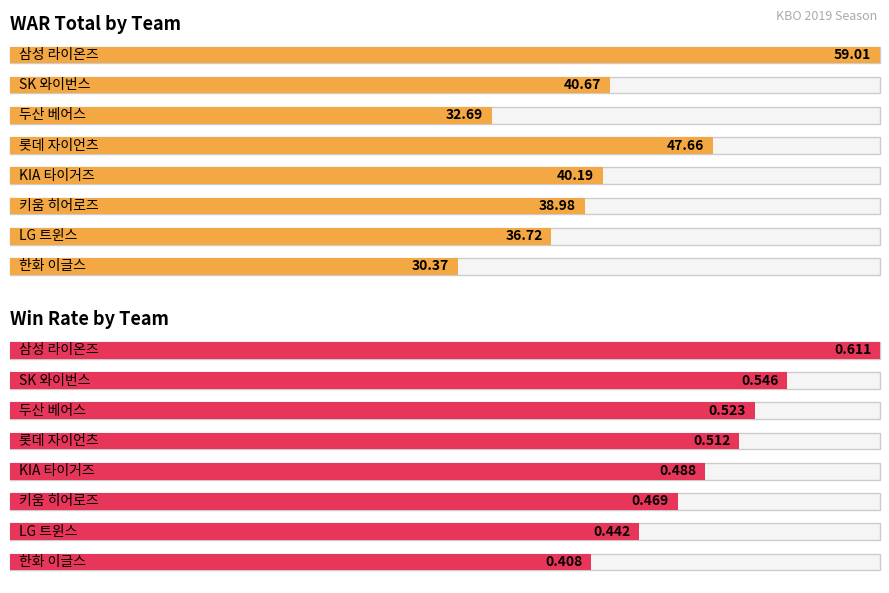

Is the value of WinRate at 롯데 자이언츠 greater than the value of WAR_total at 롯데 자이언츠?

No